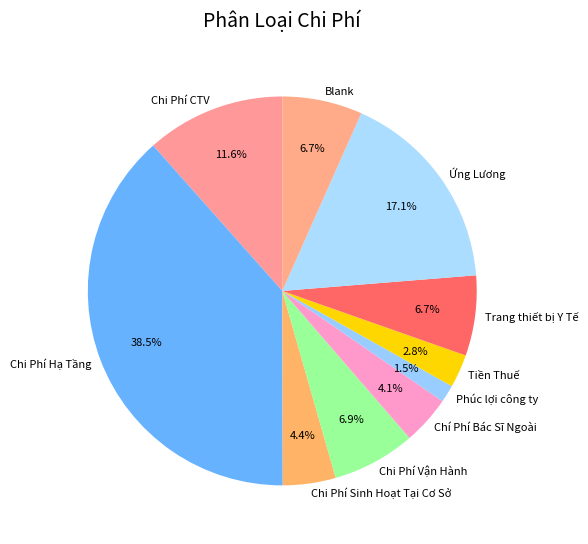

To the nearest percent, what percentage of the pie is Trang thiết bị Y Tế?

7%